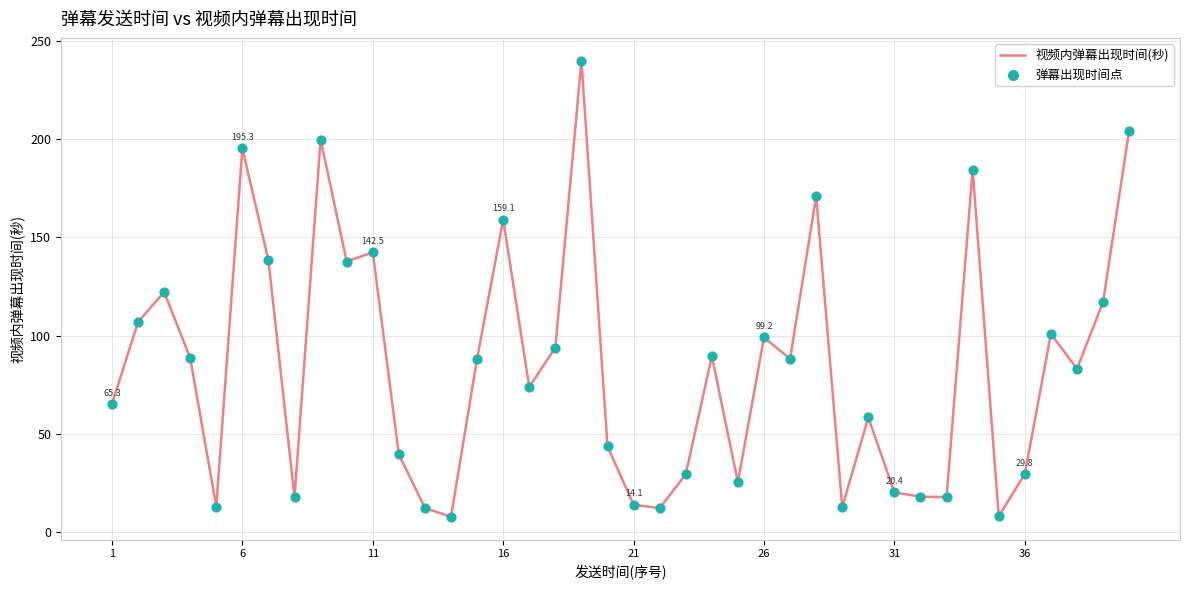

What is the difference between the maximum and minimum values?

231.9